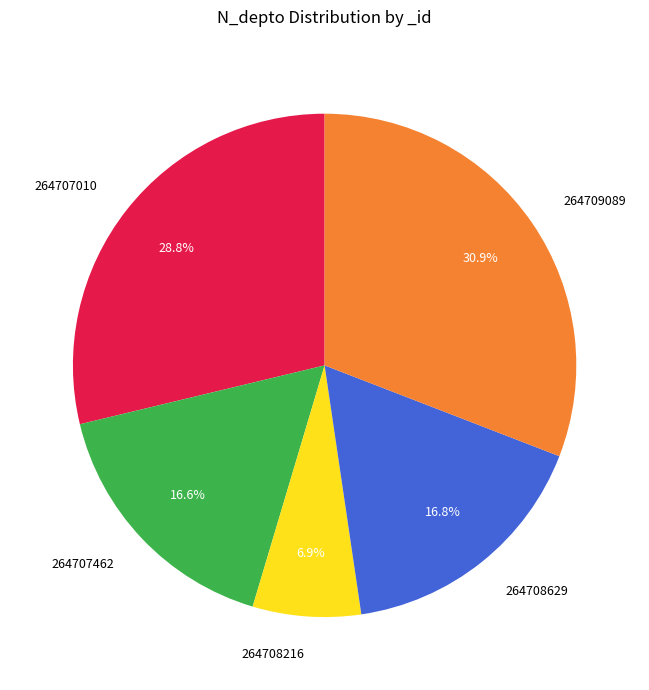

To the nearest percent, what is the difference between the largest and smallest slice percentages?

24%